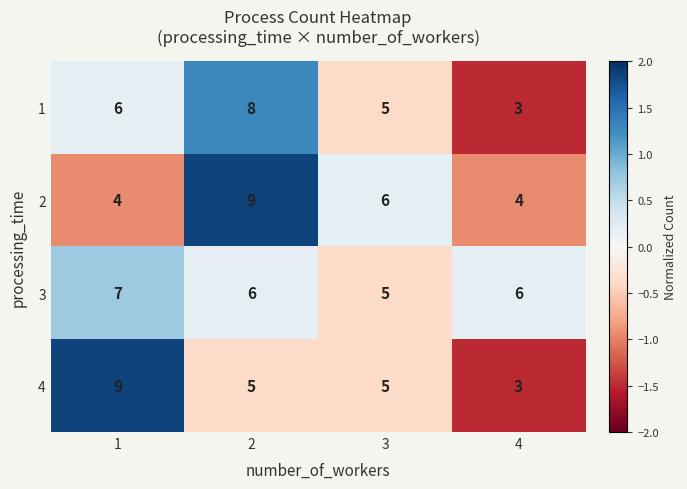

How many 1 values are between 5 and 8?

3